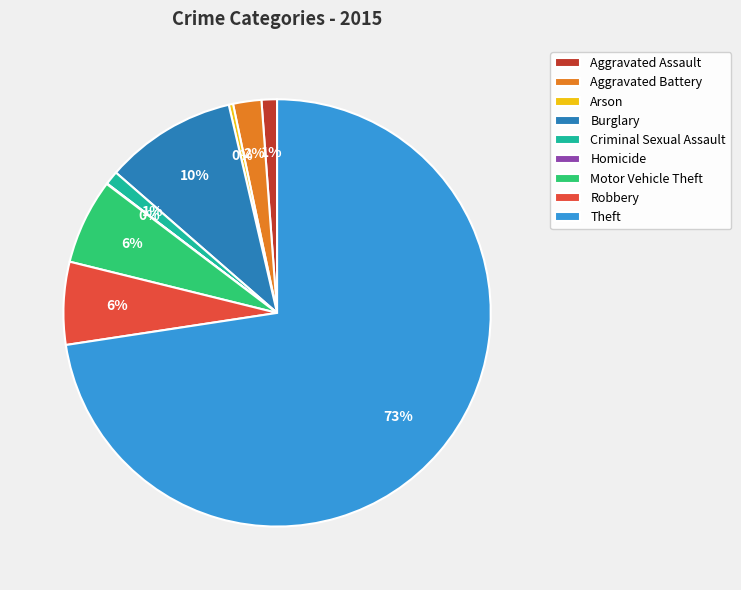

Which slice represents more than half of the pie?

Theft